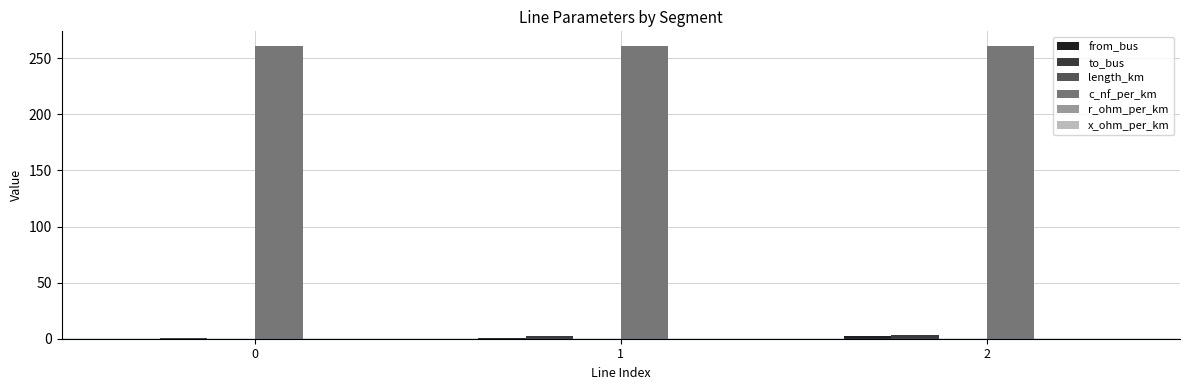

True or false: c_nf_per_km has a value of 261.0 at 0.

True